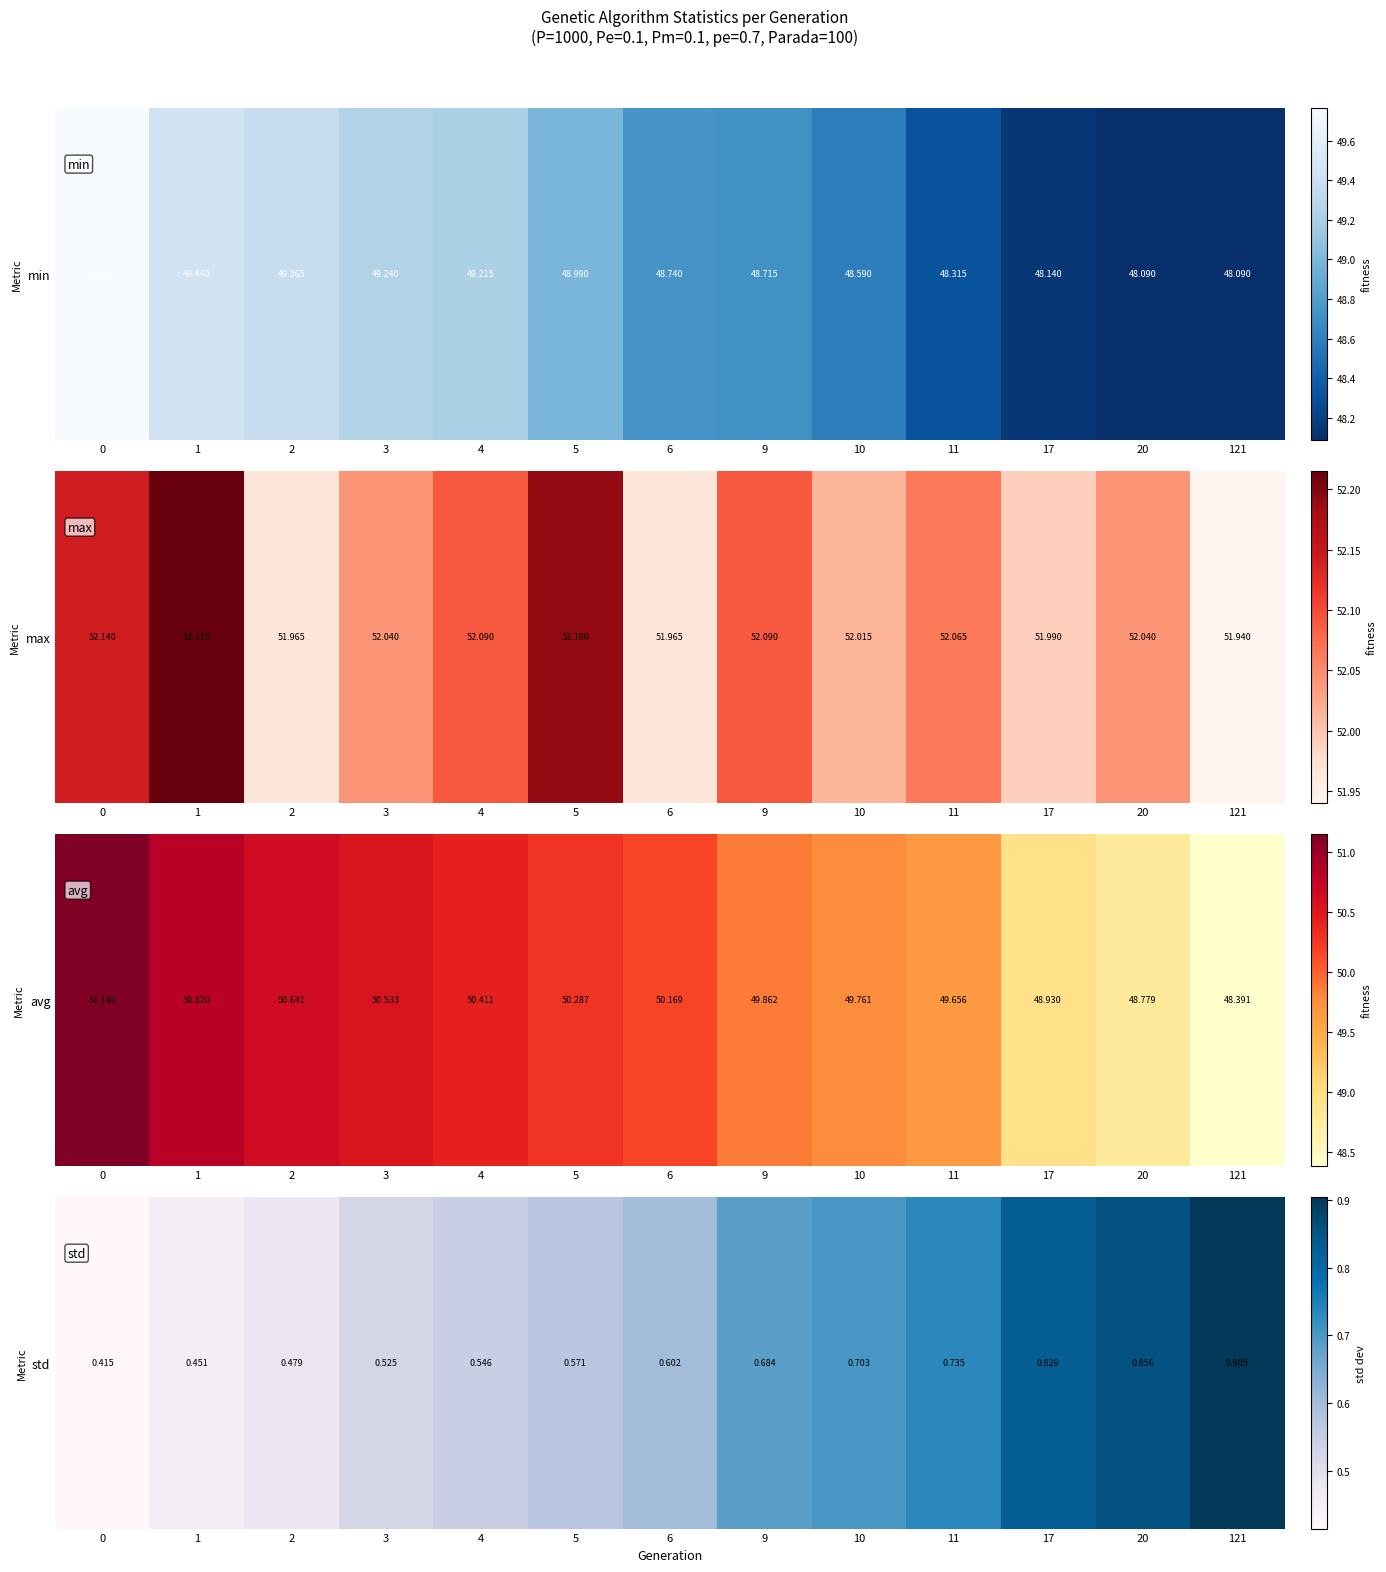

Count the number of categories in the chart.

13